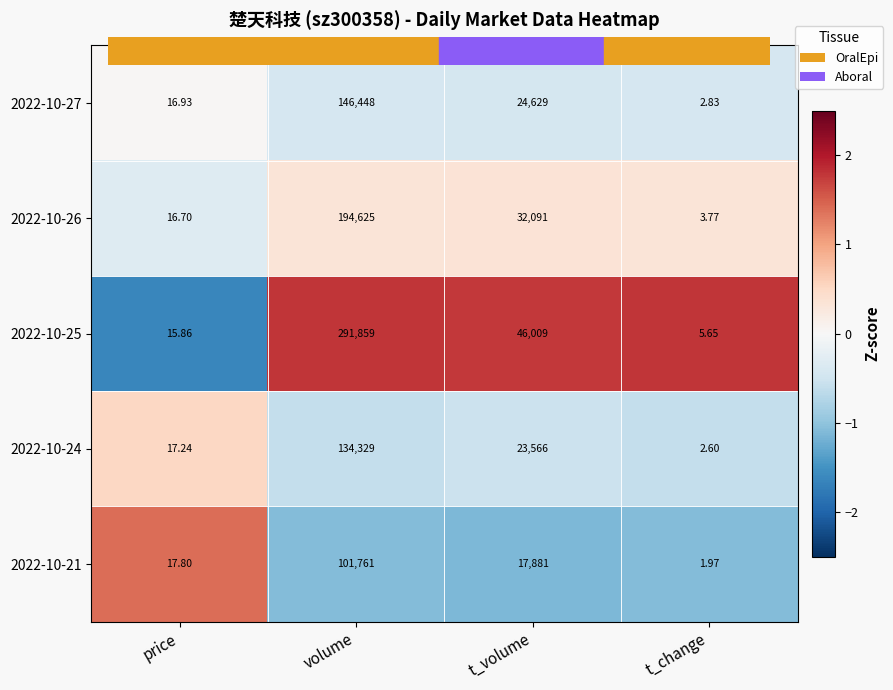

Where does the 2022-10-24 series first go above 23566?

volume